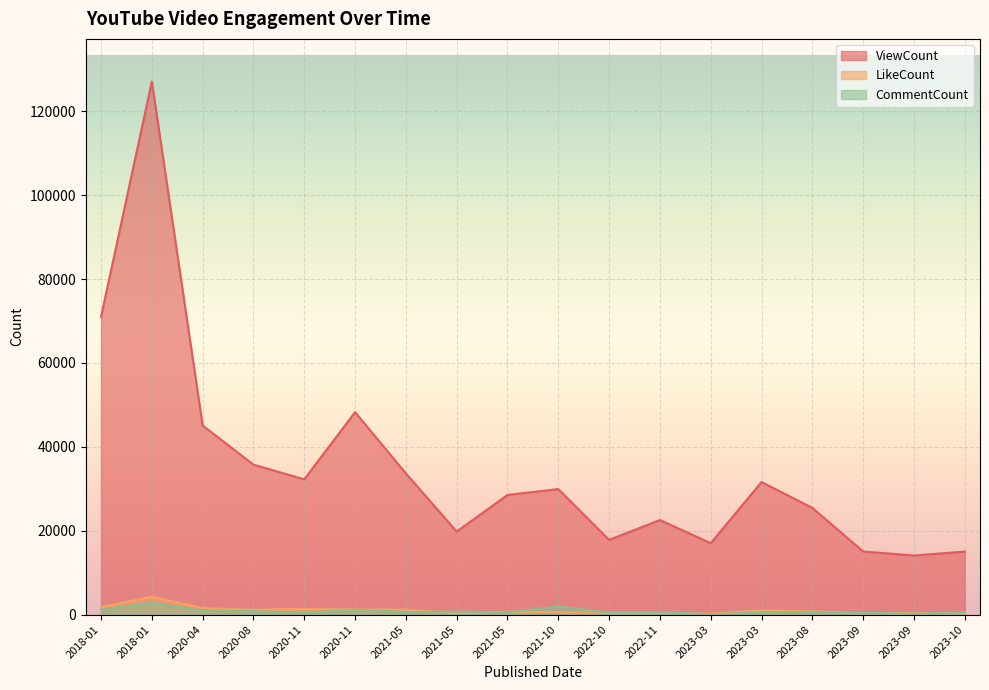

Reading left to right, list all the values displayed in this chart.

ViewCount: 70983	127067	45082	35758	32249	48267	33667	19803	28533	29931	17825	22553	17032	31607	25447	15058	14097	15035
LikeCount: 1790	4282	1550	1171	1377	1245	1196	405	701	621	469	501	239	1003	790	372	385	315
CommentCount: 1214	2834	1022	834	472	1172	642	746	562	1955	509	584	113	495	658	423	224	560